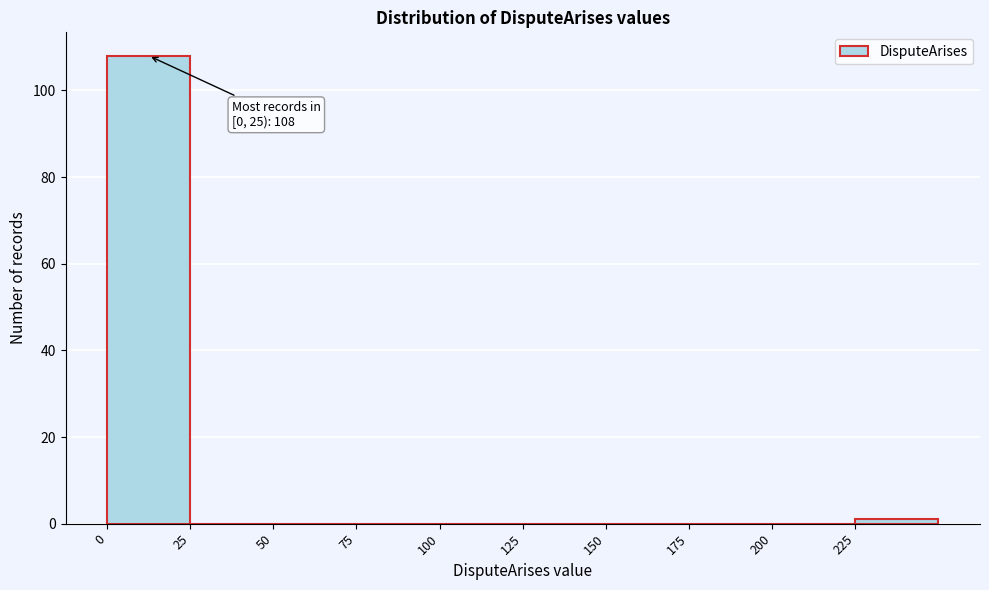

Which range on the x-axis has the tallest bar?

0 to 25